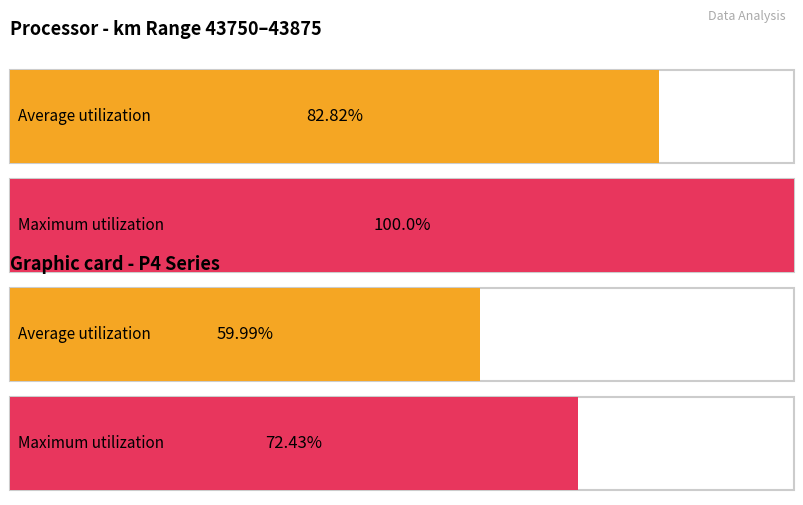

The value of P1_ABGE2 at 43800 is 0.0. True or false?

False